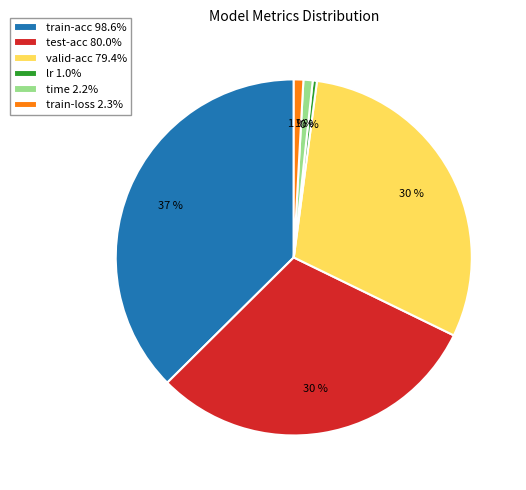

The lr slice represents 9% of the pie. True or false?

False